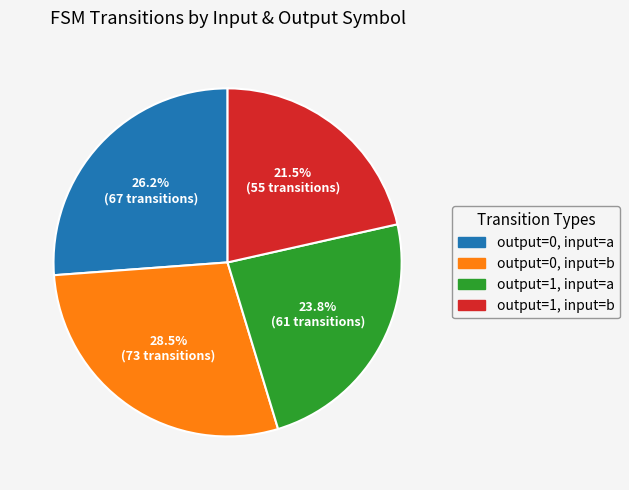

What is the total percentage of output=0, input=b and output=1, input=b?

50.0%